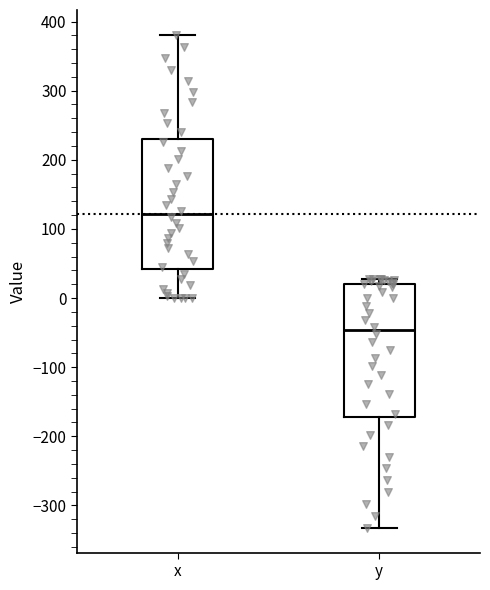

Where is the lower edge of the box for y on the y-axis? The values are not printed on the chart, so give them approximately, as read against the axis.

-170